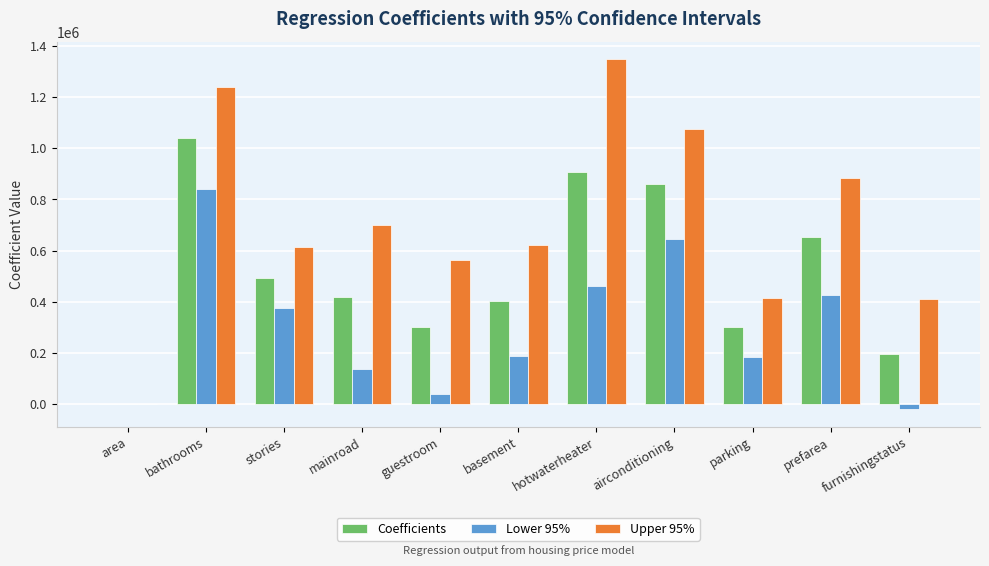

Count the number of data series in this chart.

3